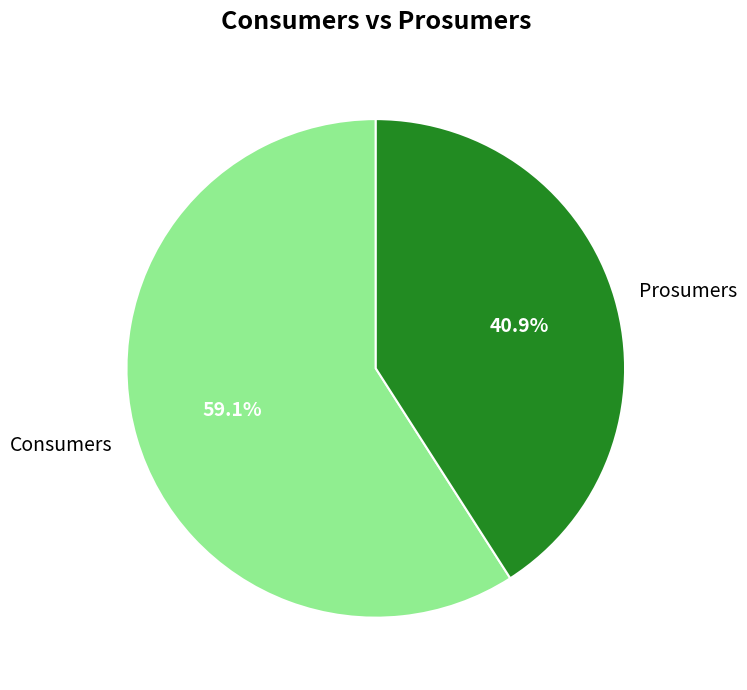

Which has a higher value, Consumers or Prosumers?

Consumers